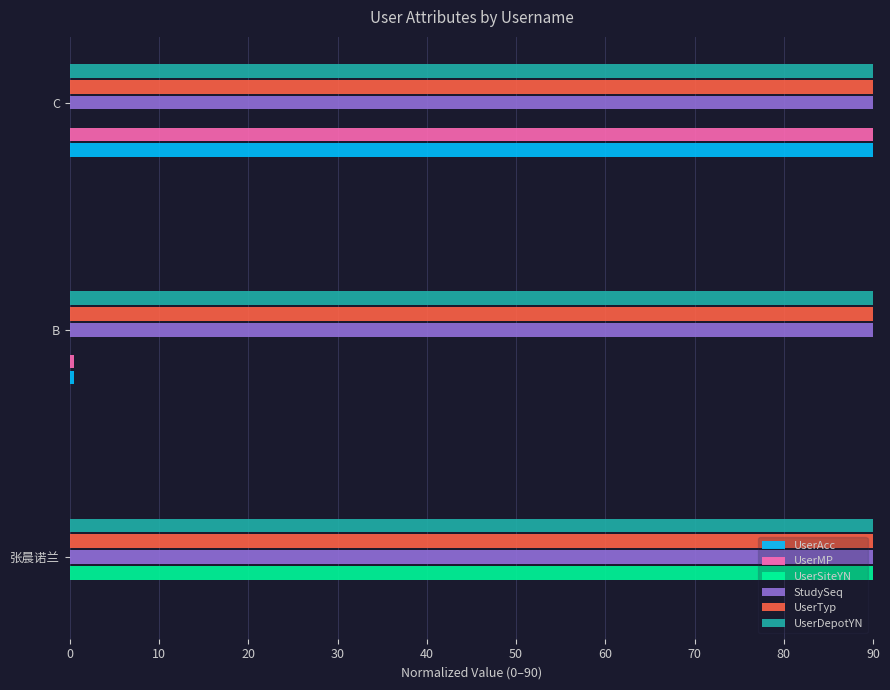

At which category is the sum across all series the highest?

C